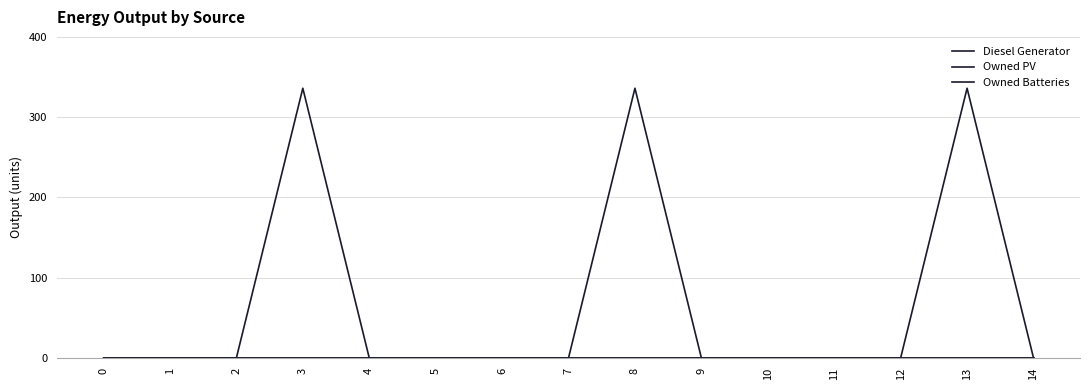

Is this an area chart (filled region under the line)?

No